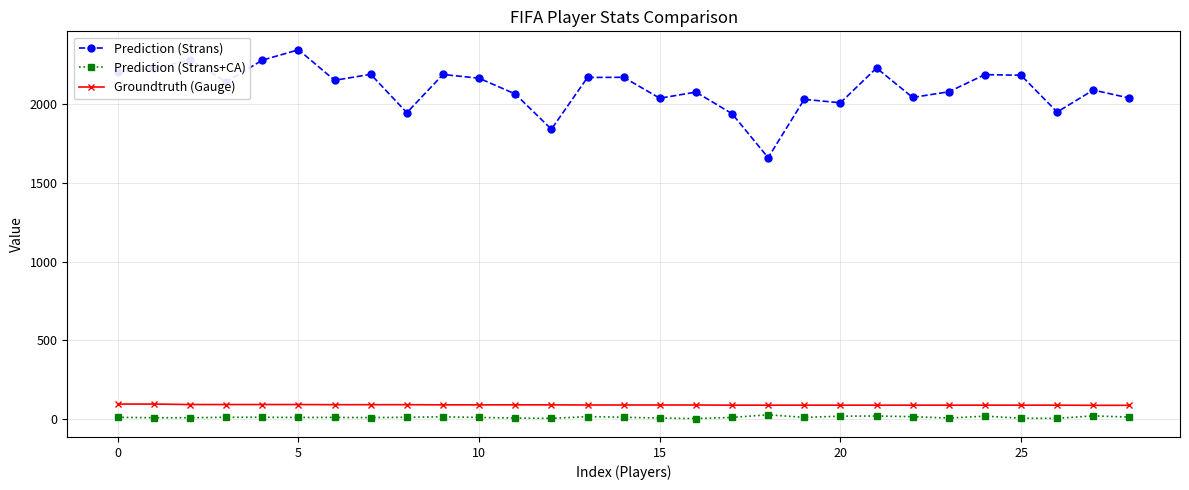

What is the sum of all Groundtruth (Gauge) values?

2572